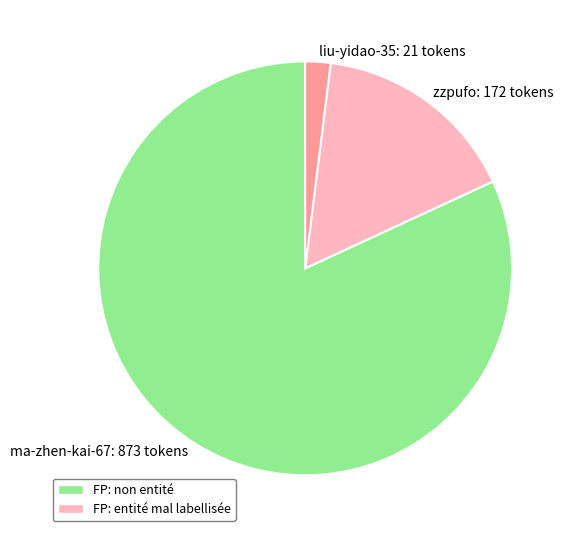

Rank the categories by value from lowest to highest.

liu-yidao-35, zzpufo, ma-zhen-kai-67